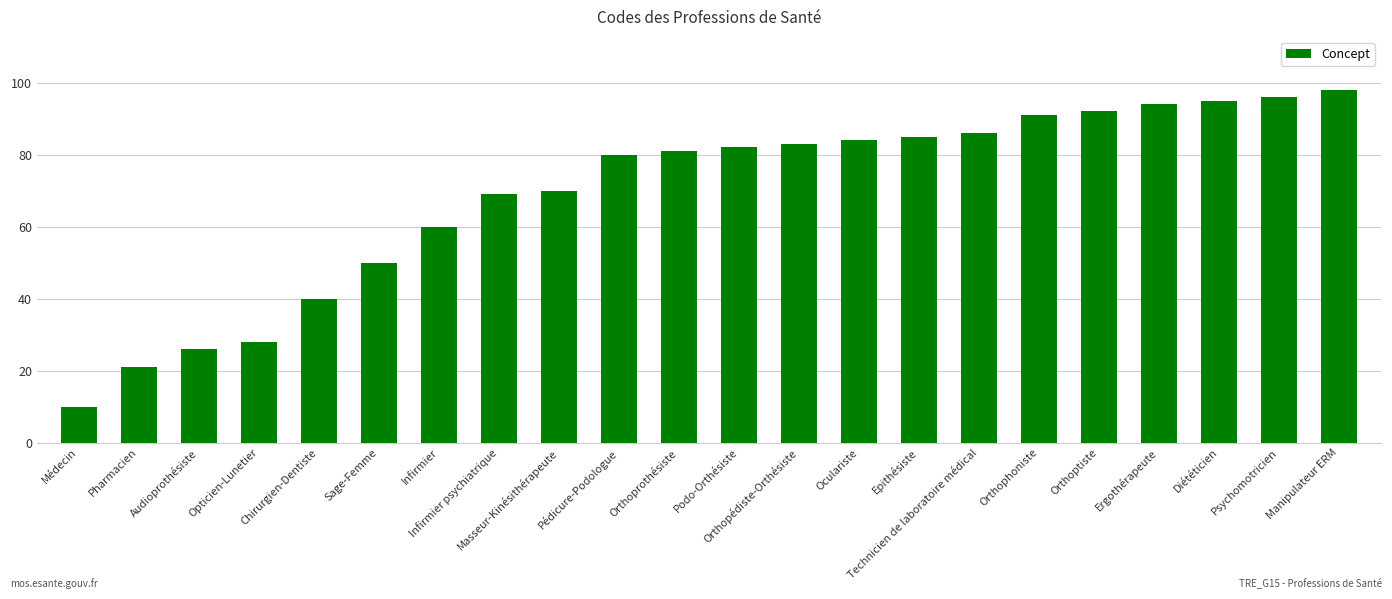

What value does the data have at Diététicien?

95